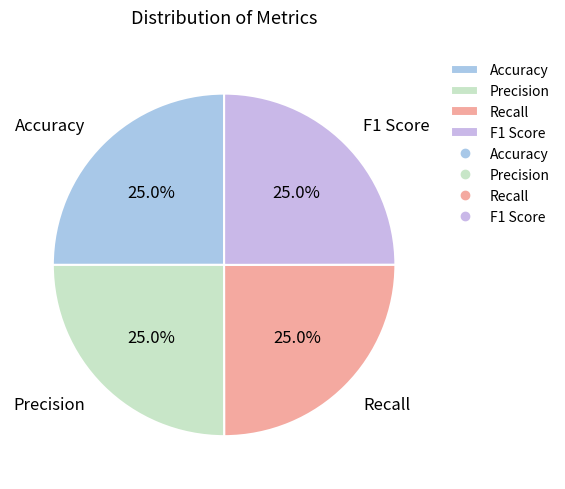

What is the total percentage of Precision and Recall?

50.0%